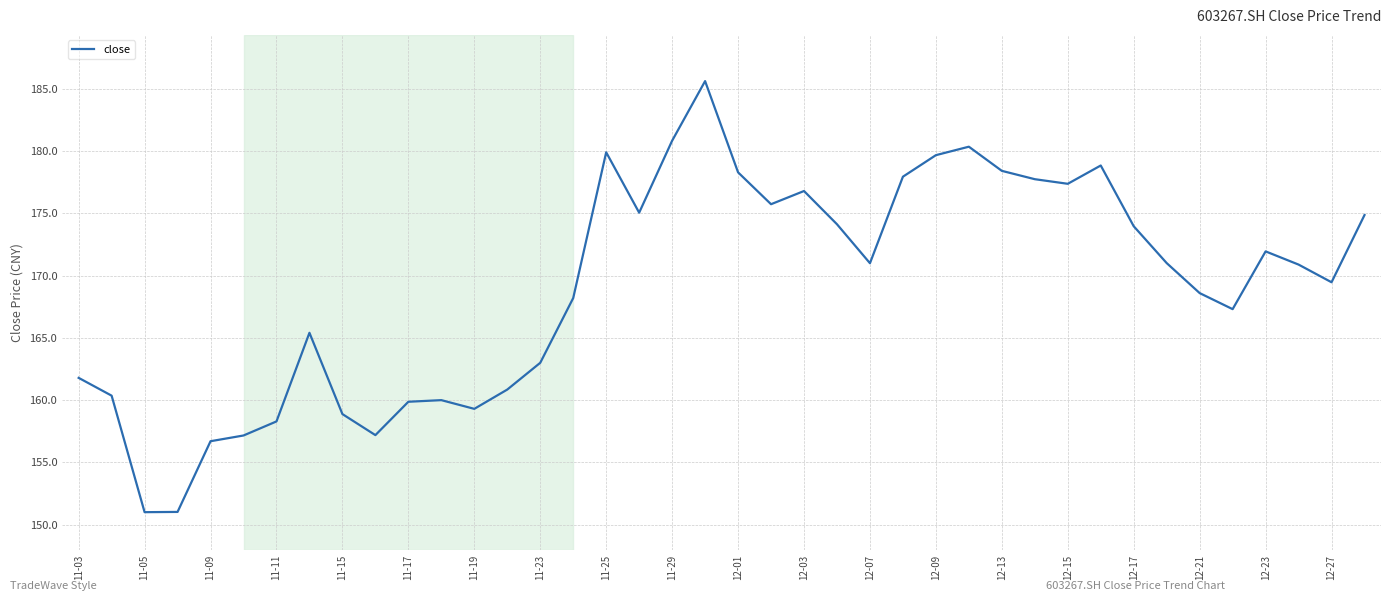

What is the minimum value shown in the chart?

151.0